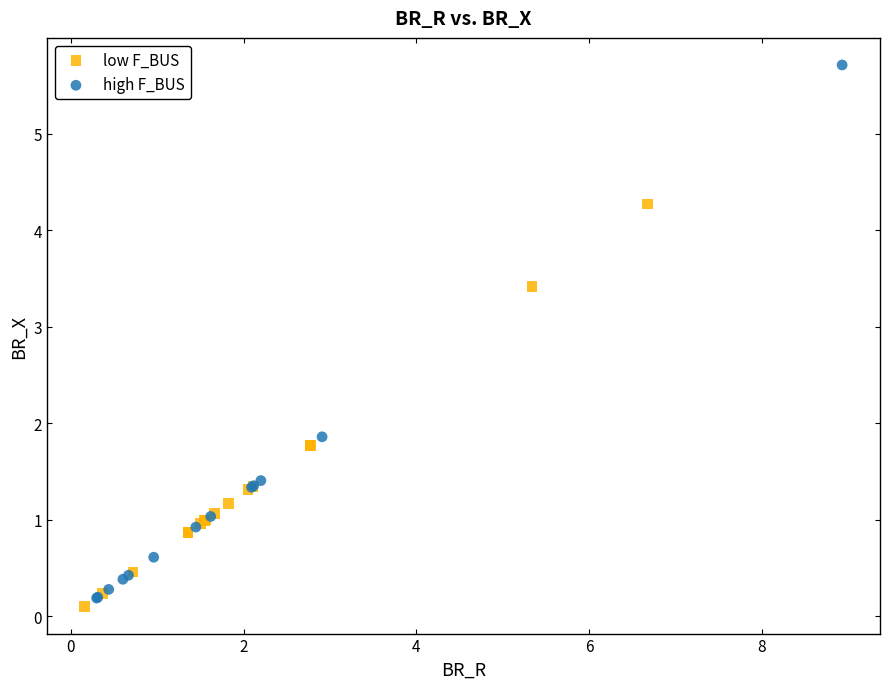

Which series has the largest Y range (max minus min)?

high F_BUS